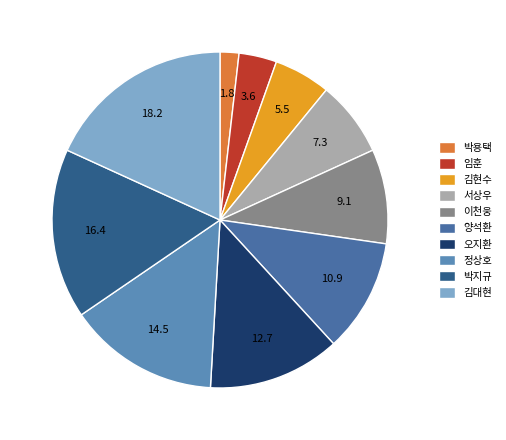

Which slice is the largest?

김대현